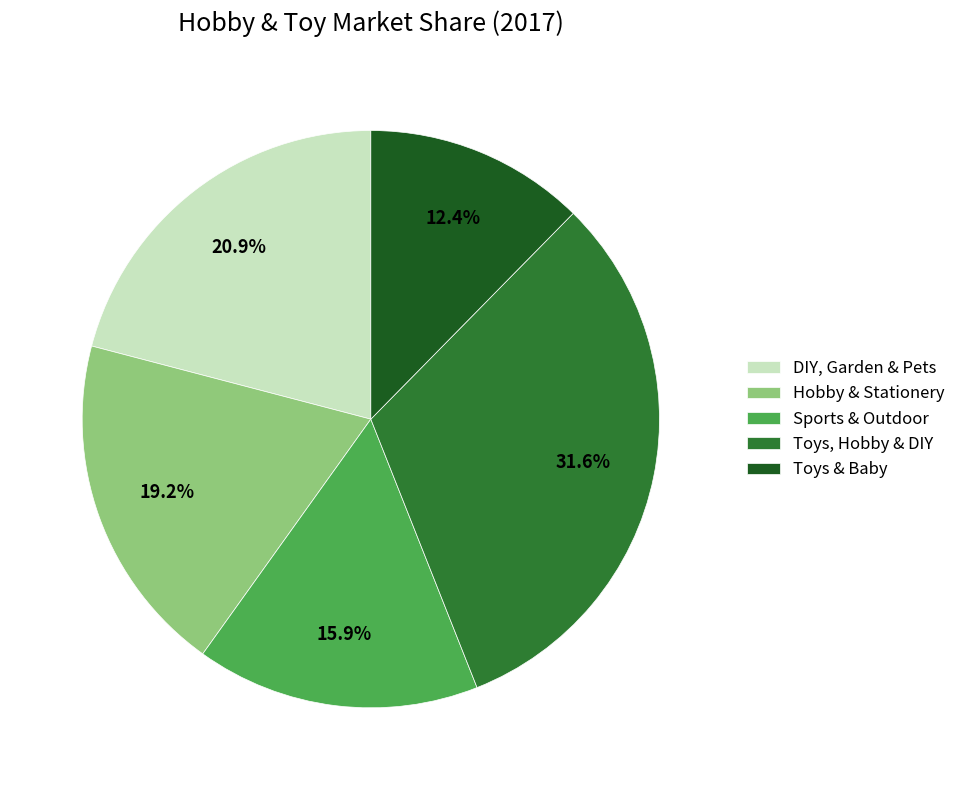

Rank the categories by value from lowest to highest.

Toys & Baby, Sports & Outdoor, Hobby & Stationery, DIY, Garden & Pets, Toys, Hobby & DIY